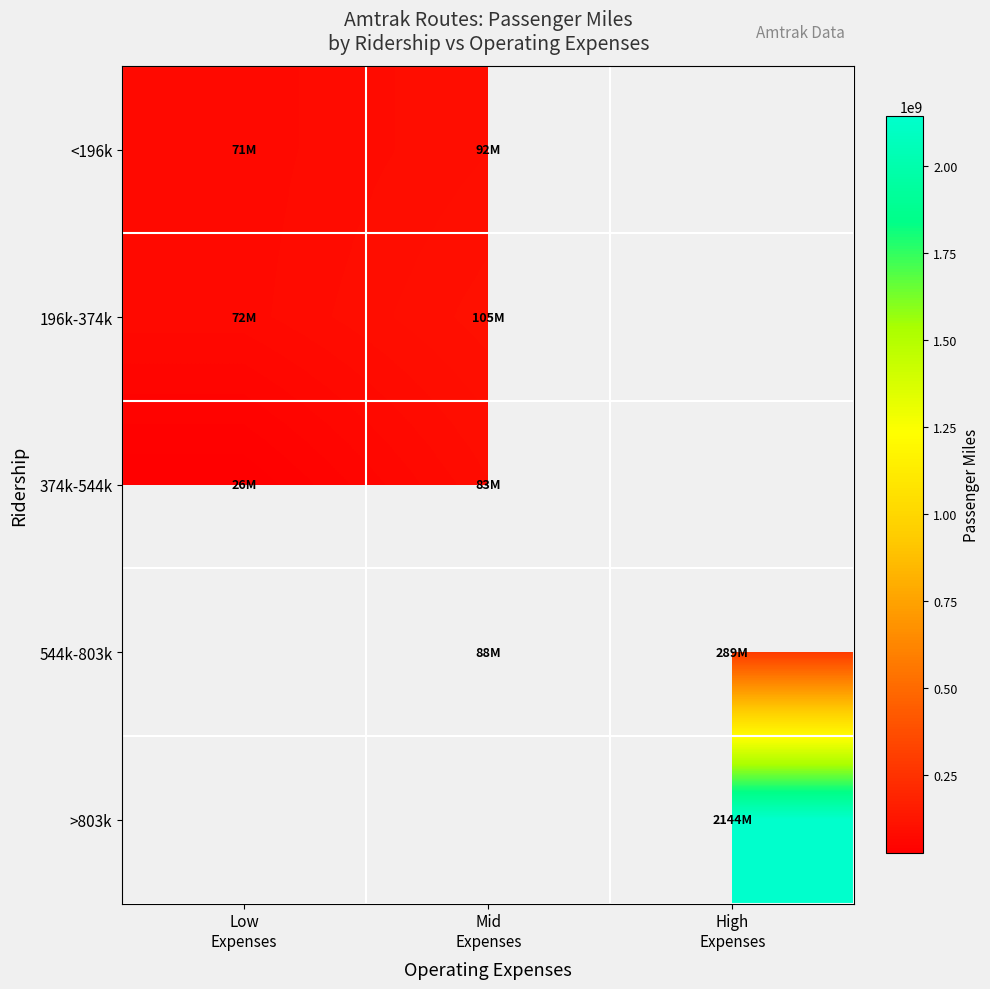

What is the difference between the highest and lowest values at Low
Expenses?

45800000.0